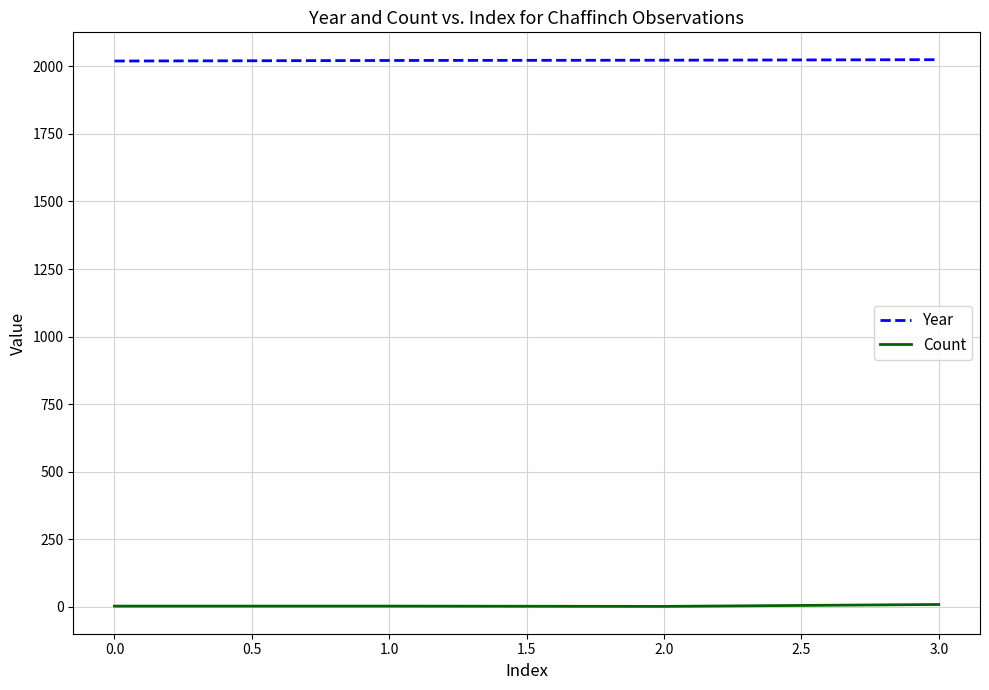

How many categories are shown in the chart?

4